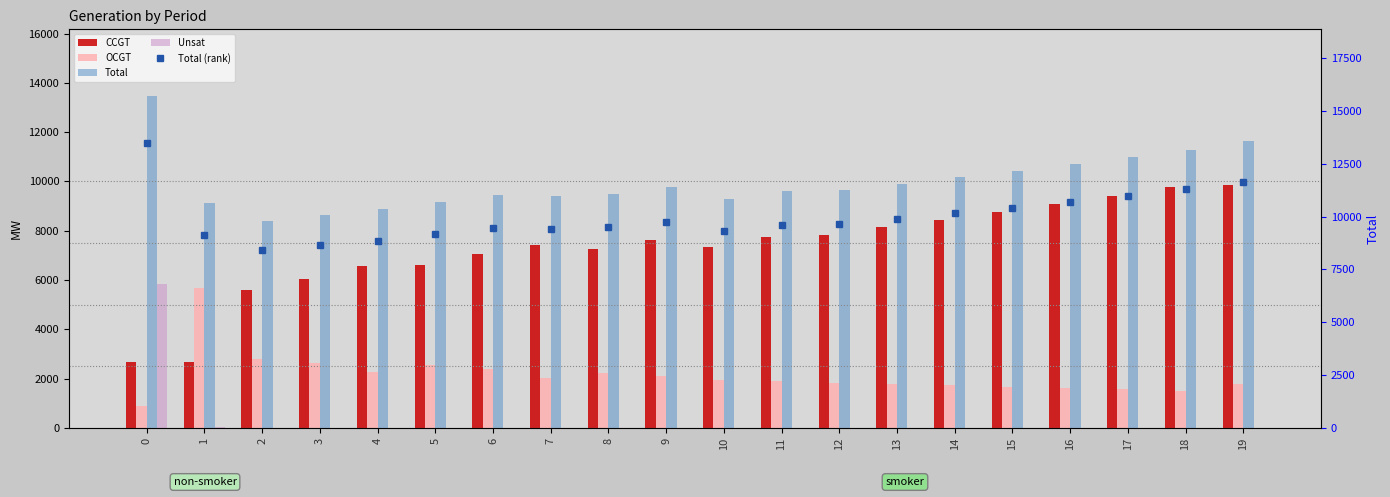

At which category does the chart reach its minimum across all series?

2